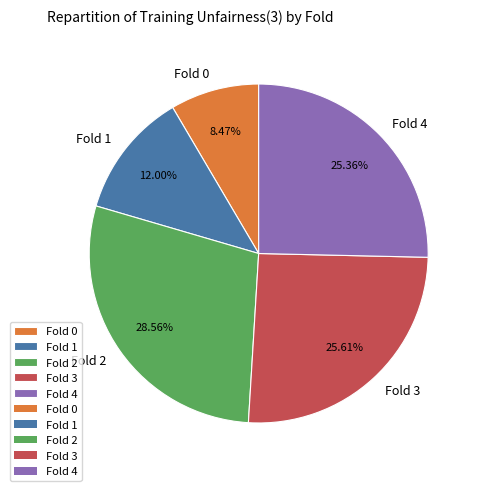

To the nearest percent, what is the combined percentage of Fold 2 and Fold 0?

37%